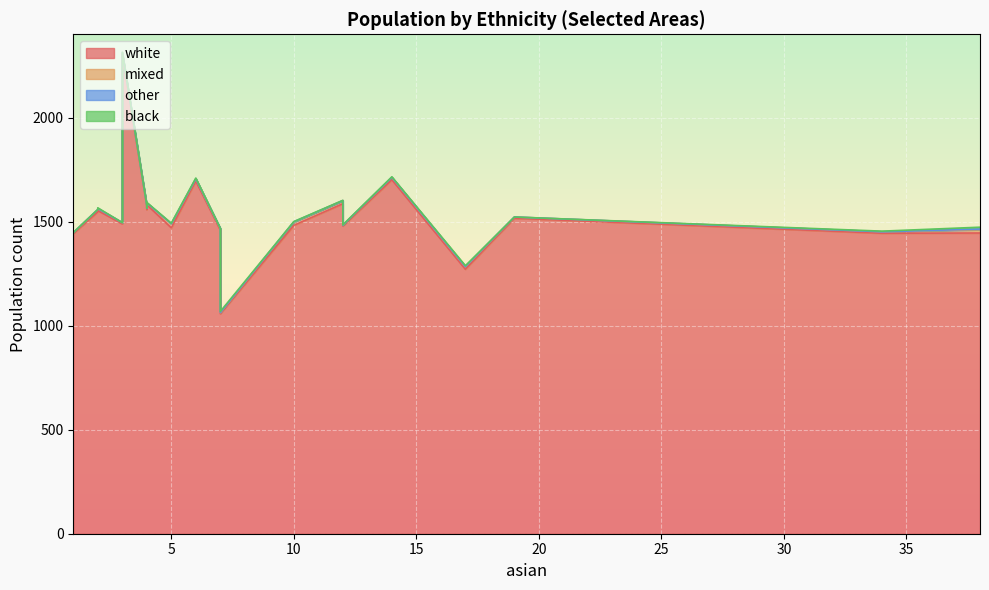

How many interior local peaks does the mixed series have?

6